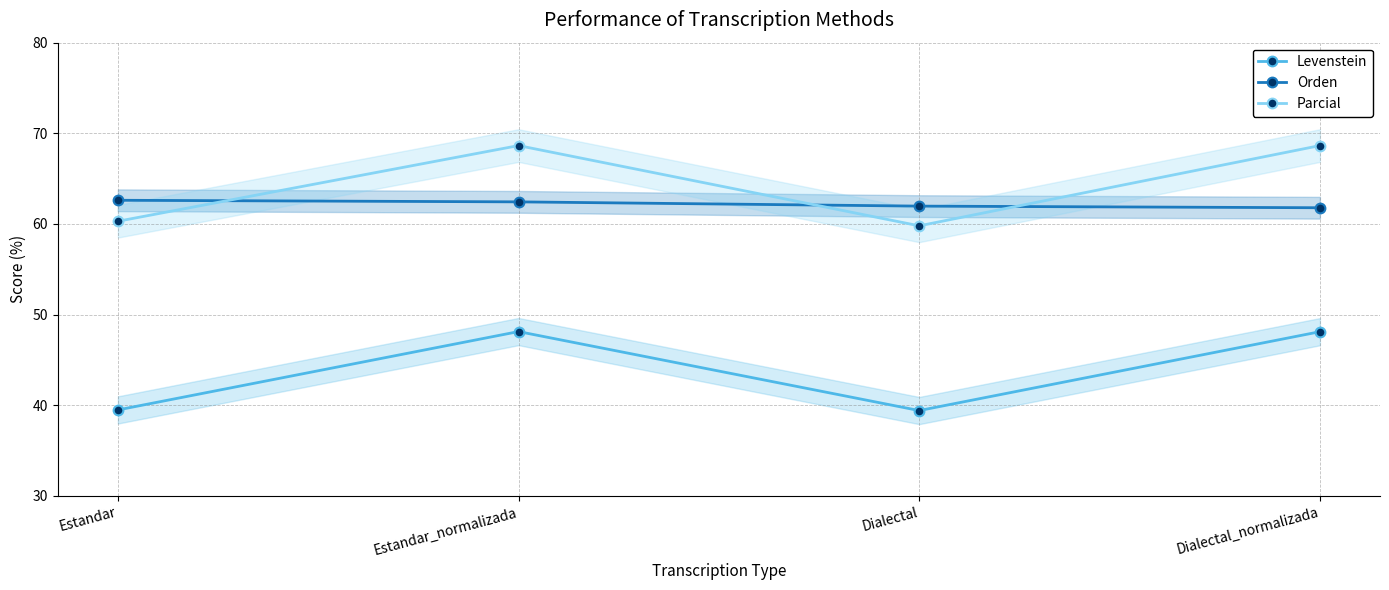

What is the difference between the maximum and minimum values in the Levenstein series?

8.7